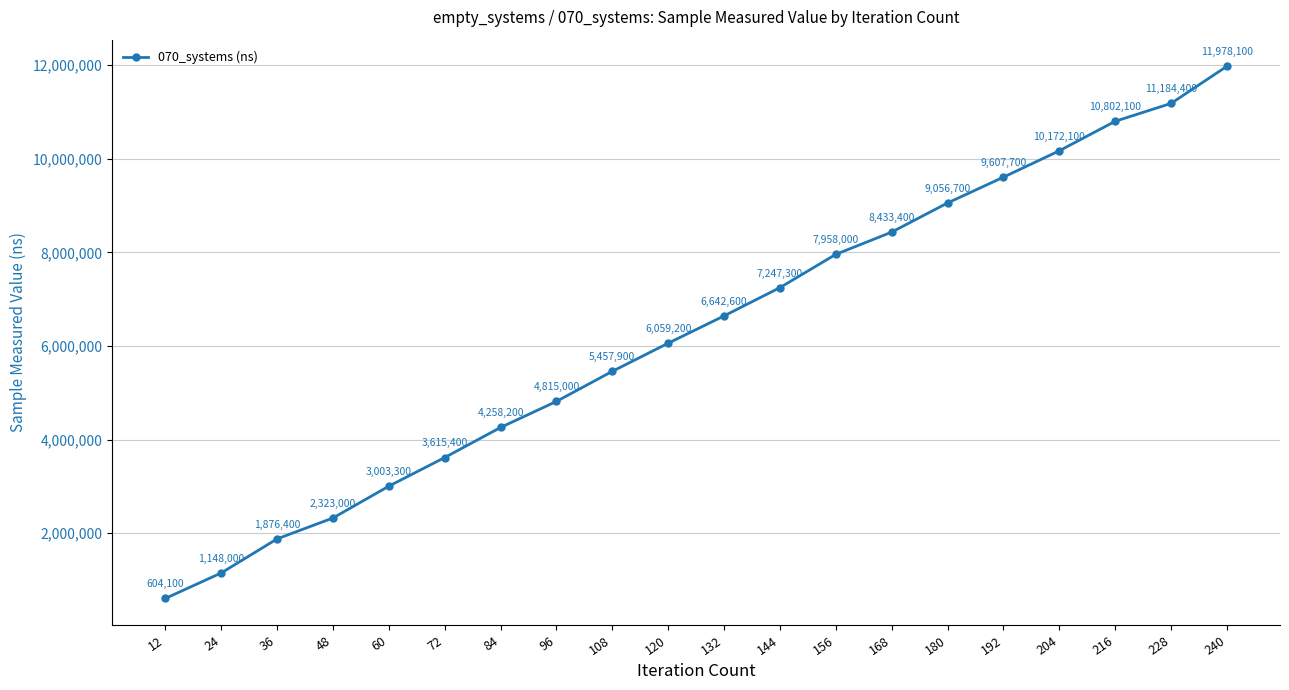

Is it true that the value at 84 is 4258200?

True